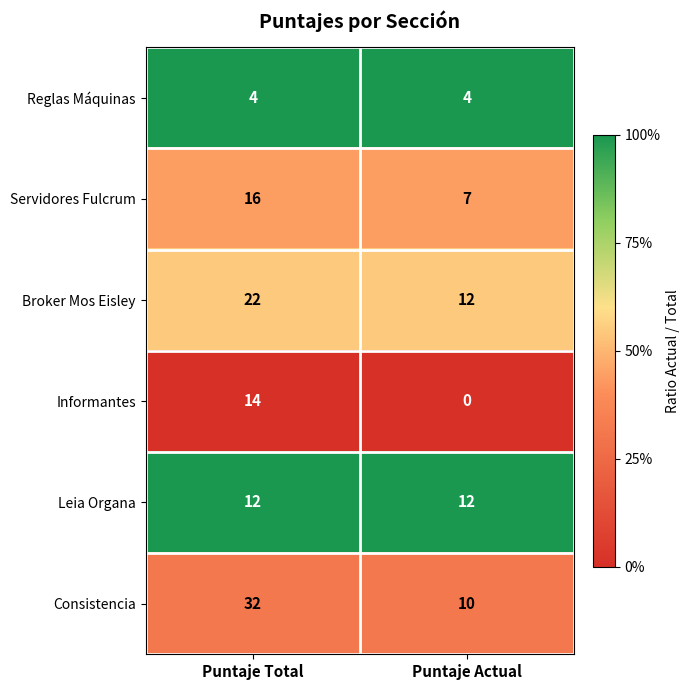

At which category is the sum across all series the highest?

Puntaje Total